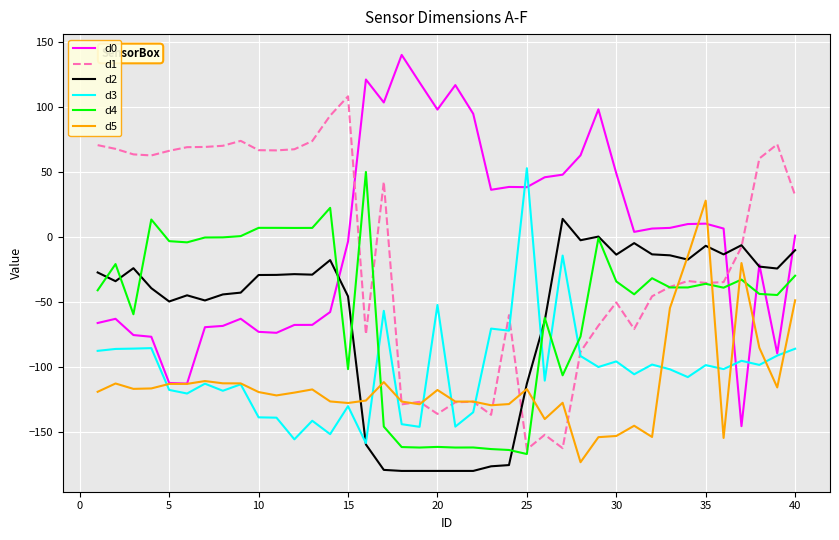

What is the minimum value for d1?

-163.4